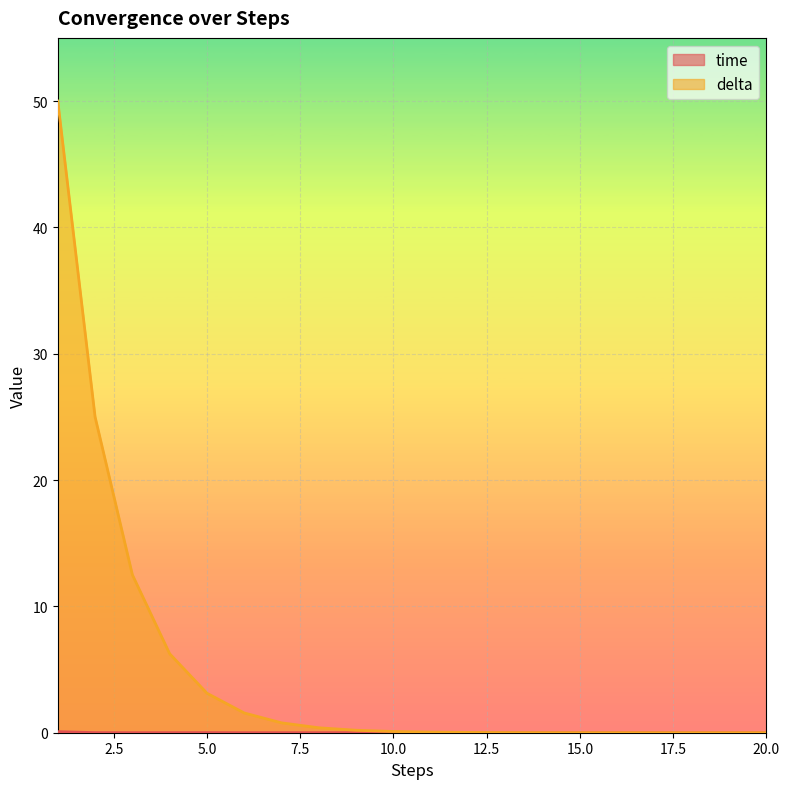

What is the value of the delta point at the 8th from the left?

0.4